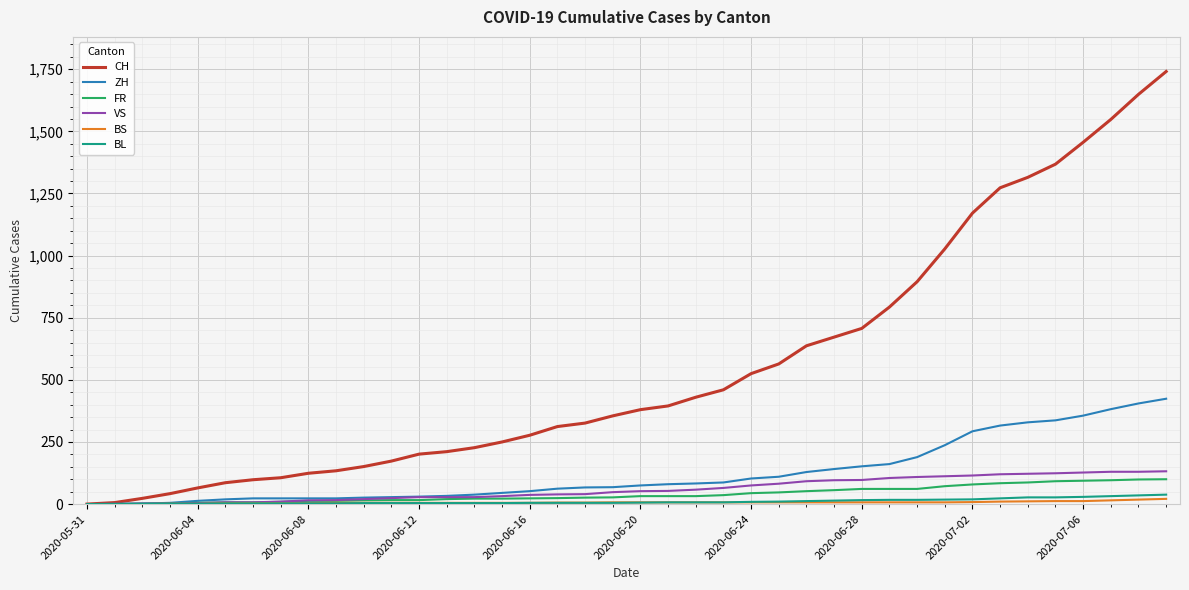

Which series has the largest total across all categories?

CH